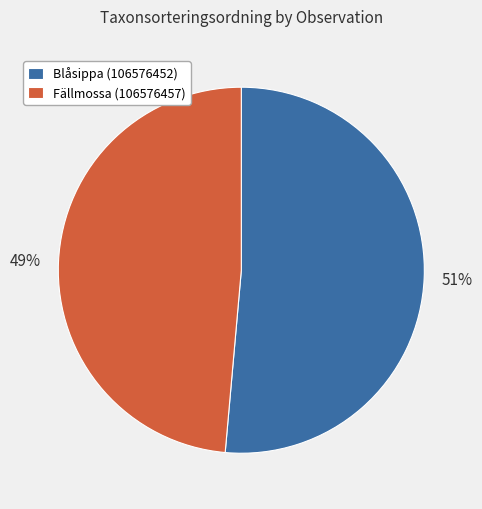

Between Blåsippa (106576452) and Fällmossa (106576457), which is larger?

Blåsippa (106576452)